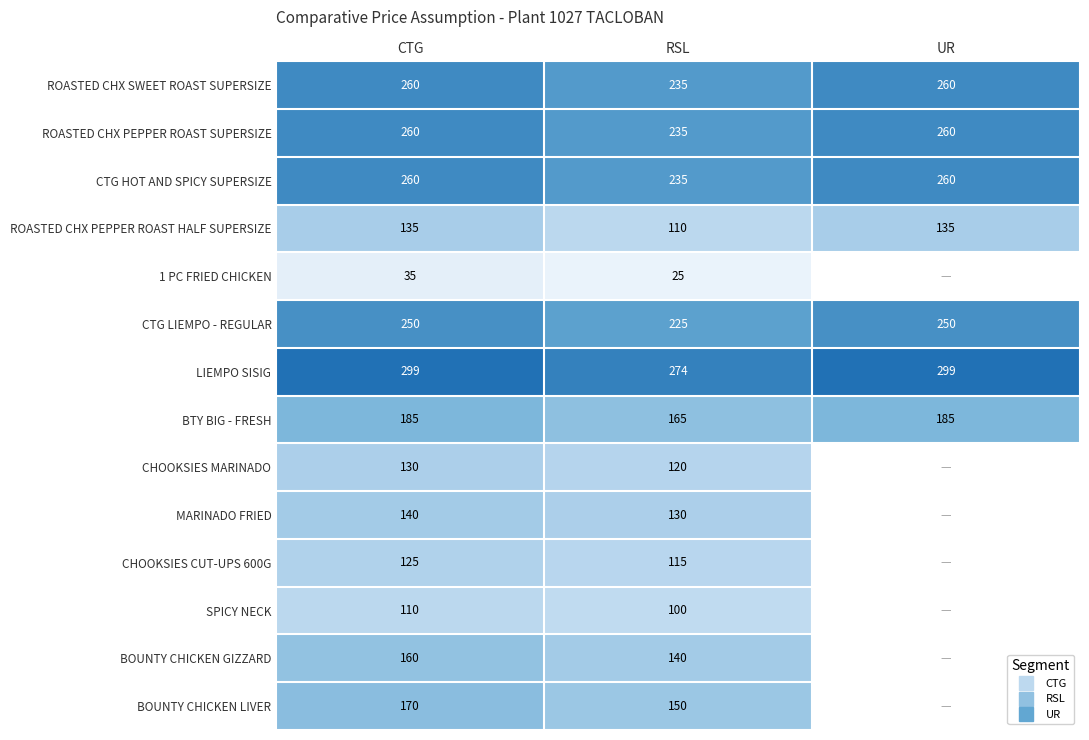

The CTG LIEMPO - REGULAR series shows 420.0 at CTG. True or false?

False